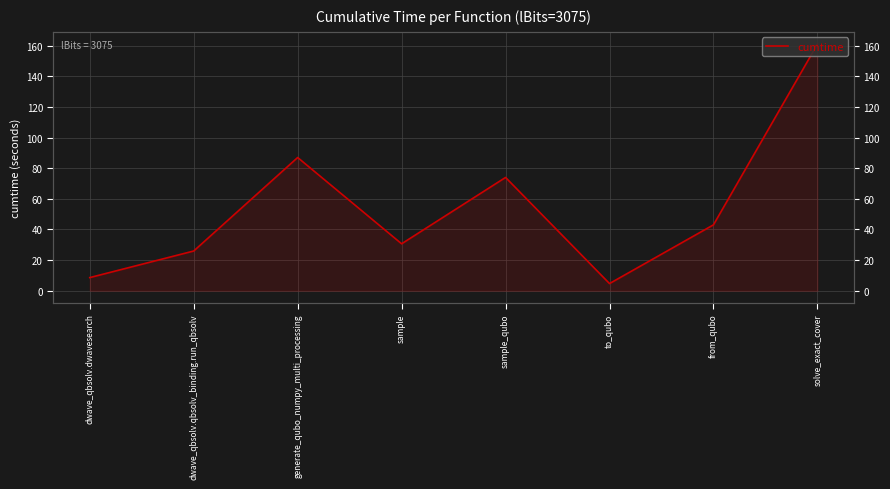

What is the ratio of the value at generate_qubo_numpy_multi_processing to the value at sample_qubo?

1.2